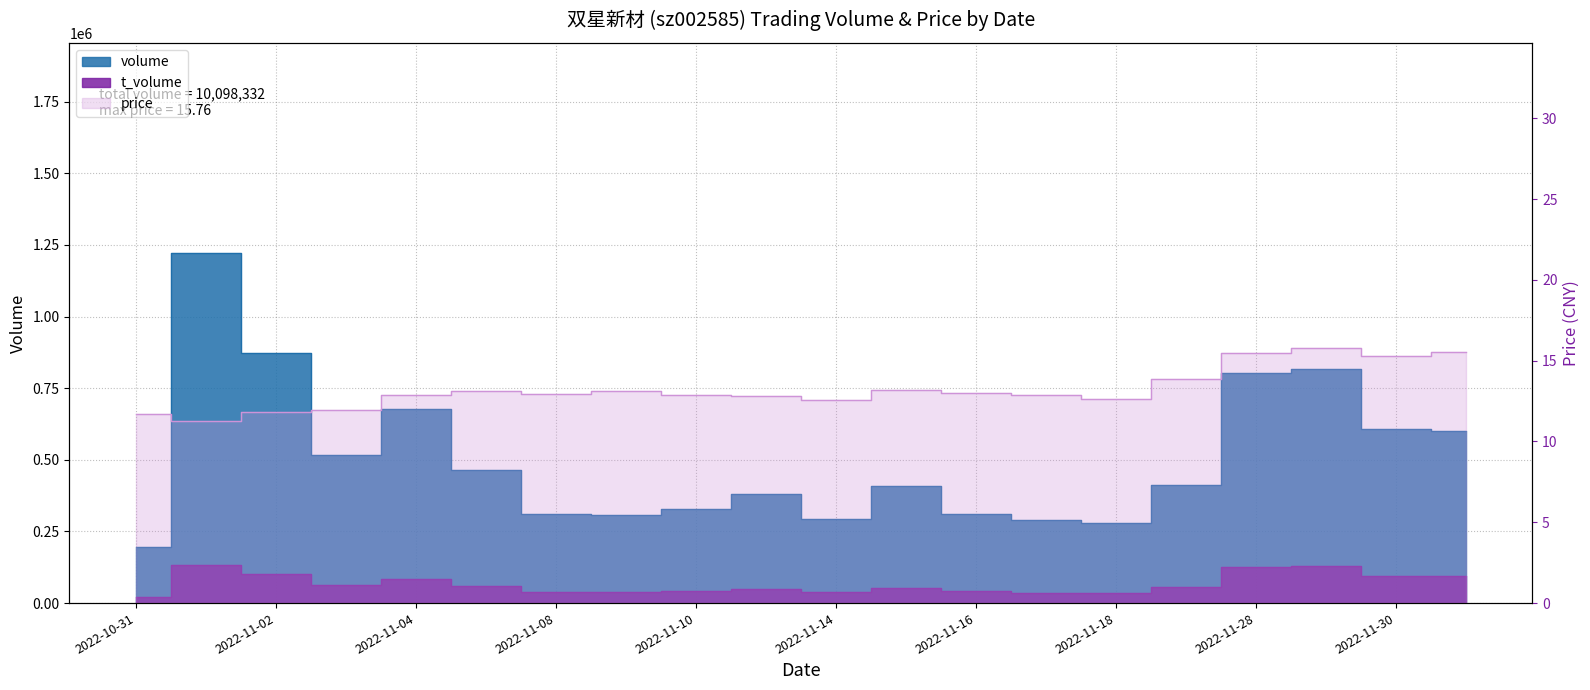

Which category has the highest value in the volume series?

2022-11-01